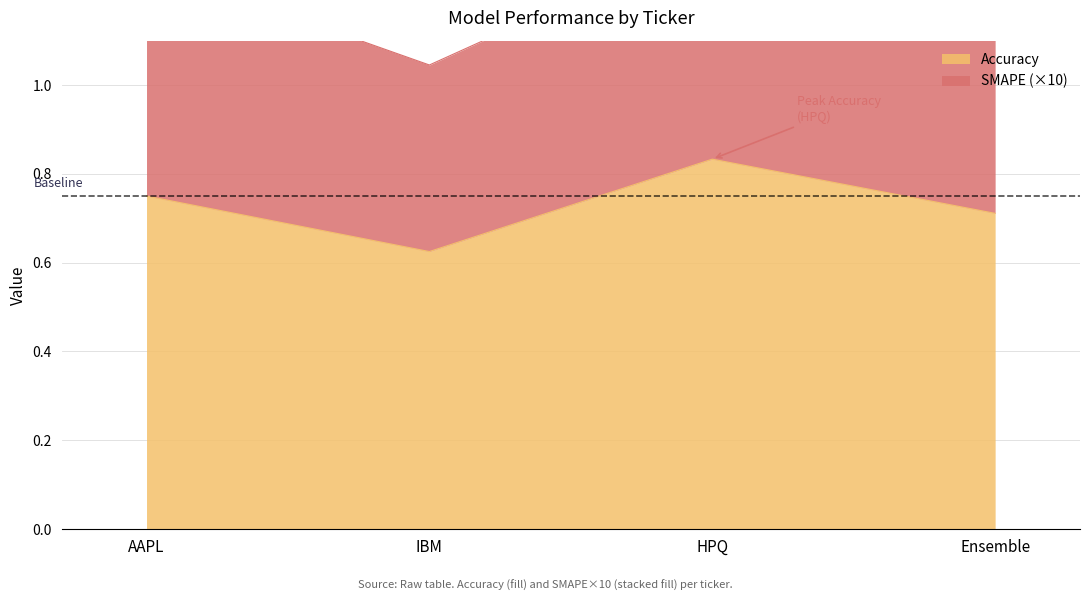

Where is the first local maximum?

HPQ